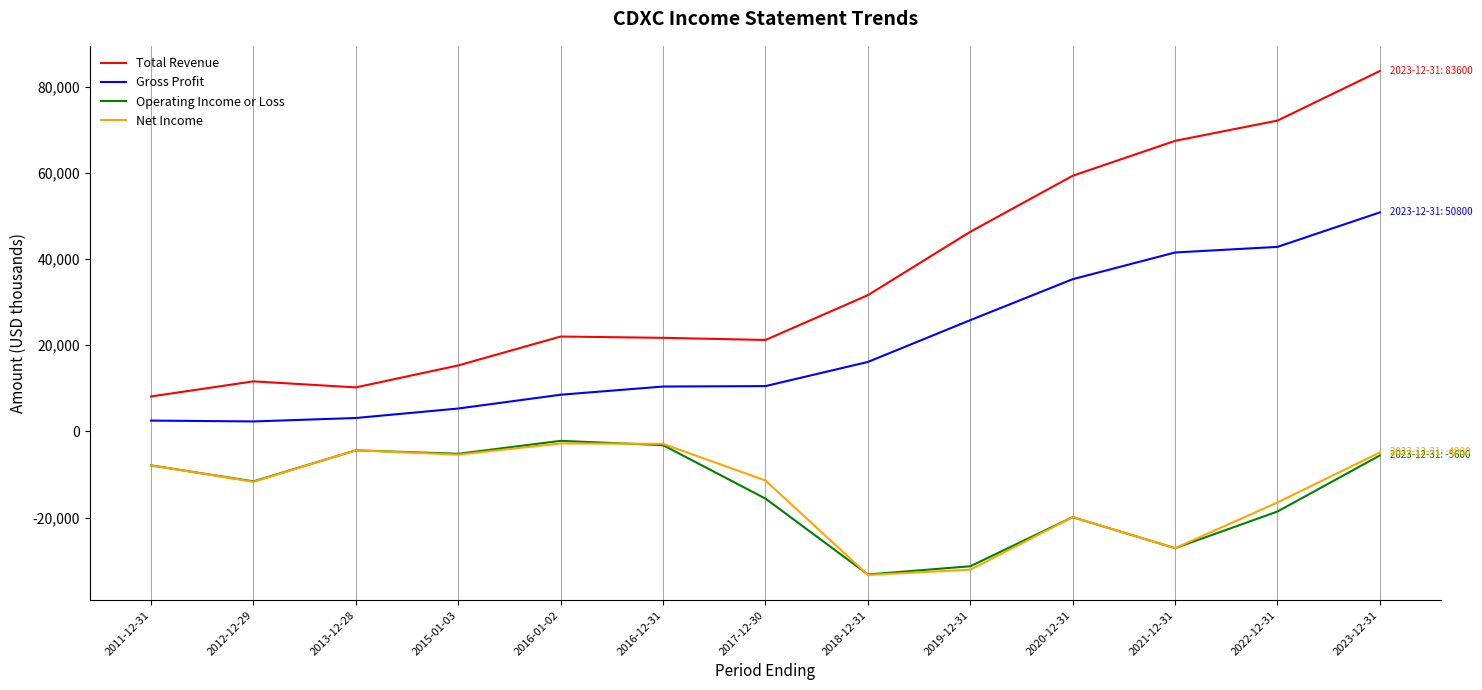

True or false: Net Income and Gross Profit intersect in this chart.

False